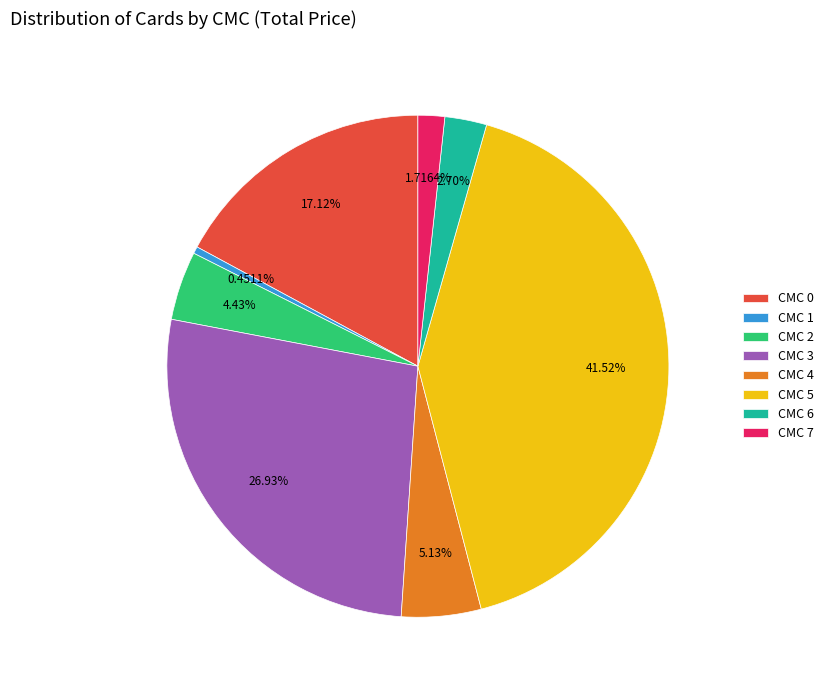

Is there a majority slice in this chart?

No